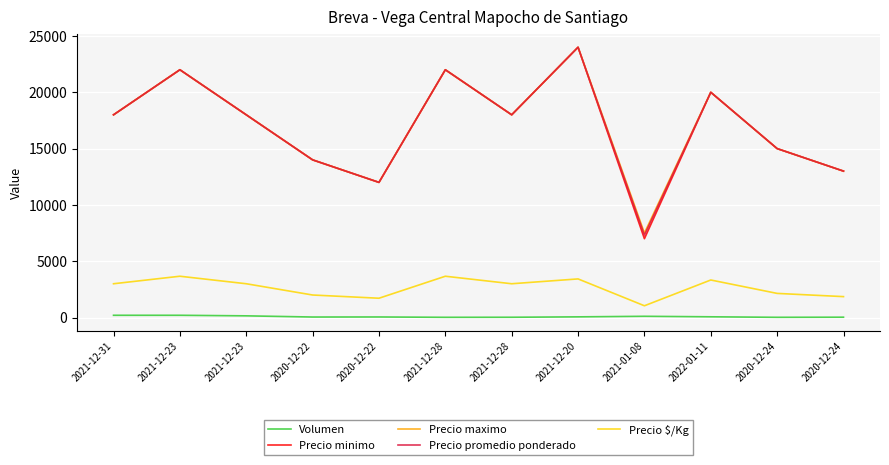

Is this an area chart (filled region under the line)?

No